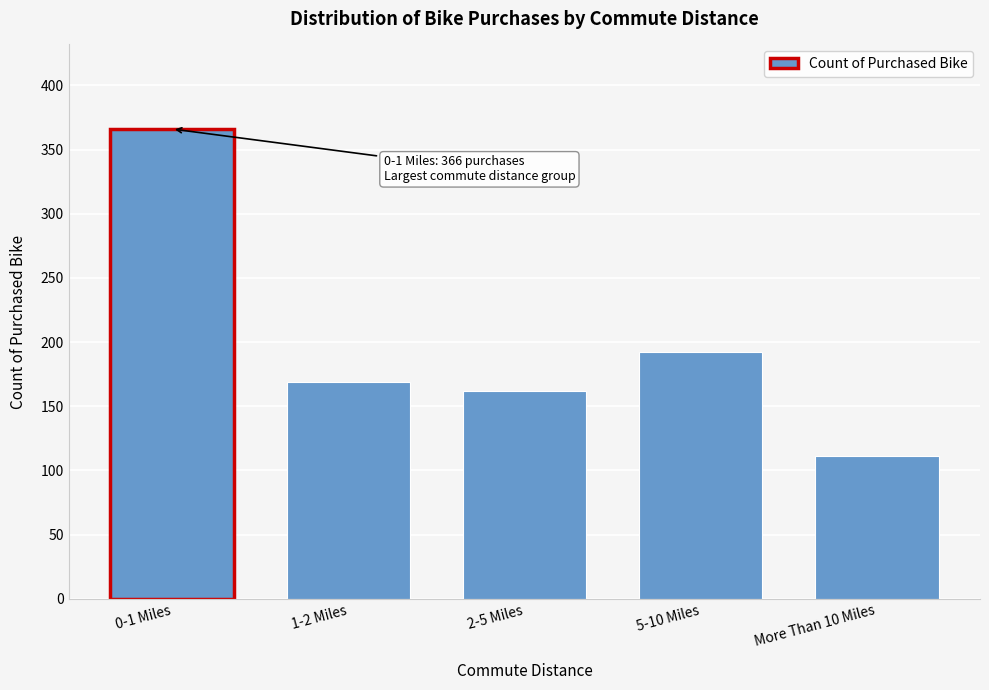

Reading right to left, what are all the values shown in this chart?

More Than 10 Miles=111	5-10 Miles=192	2-5 Miles=162	1-2 Miles=169	0-1 Miles=366